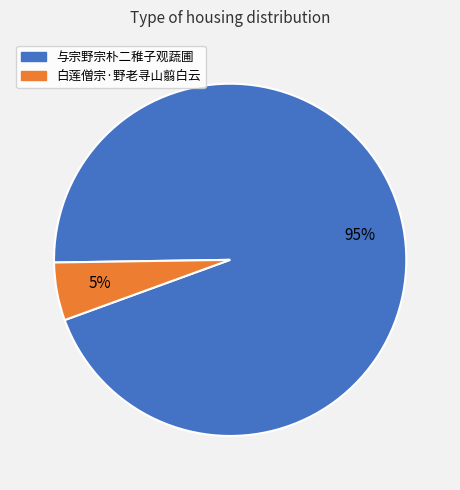

How many slices are in this pie chart?

2